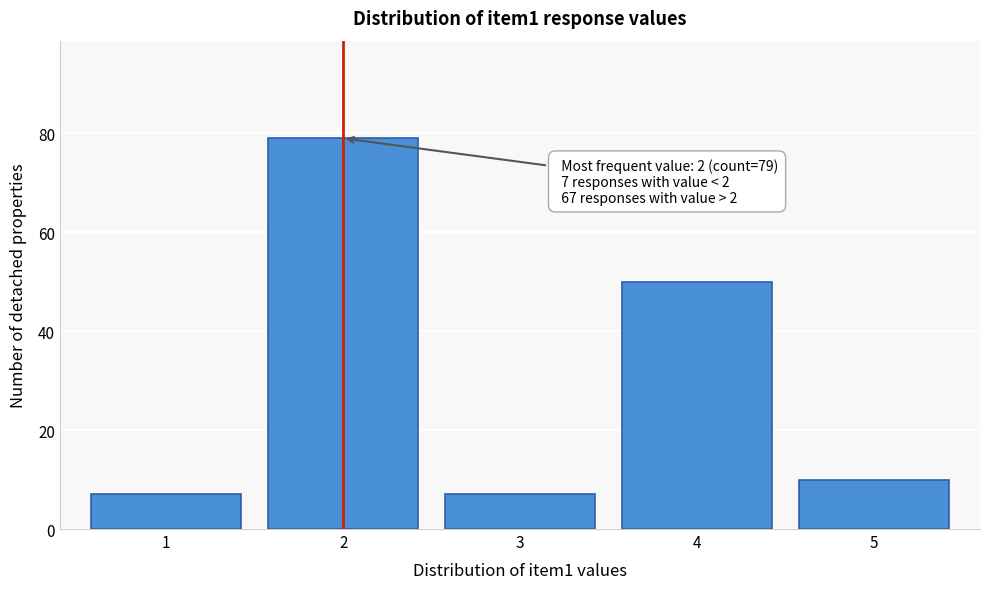

Over which range of the x-axis is the bar tallest?

1.5 to 2.5